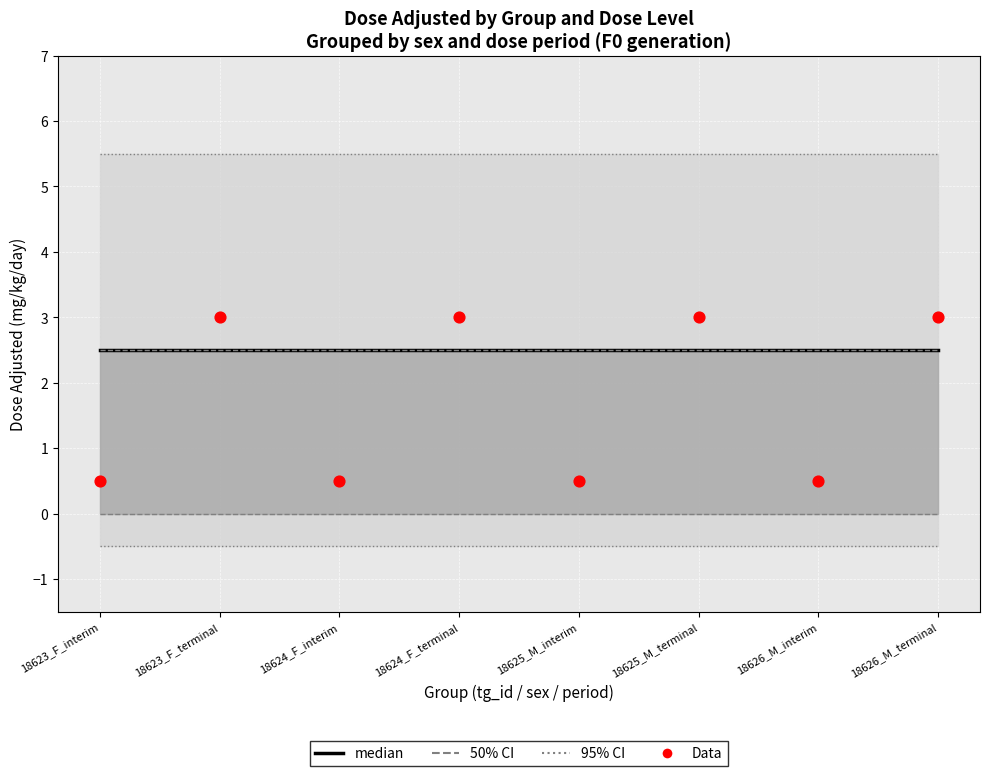

Is the value of median at 18623_F_interim greater than the value of Data at 18623_F_interim?

Yes